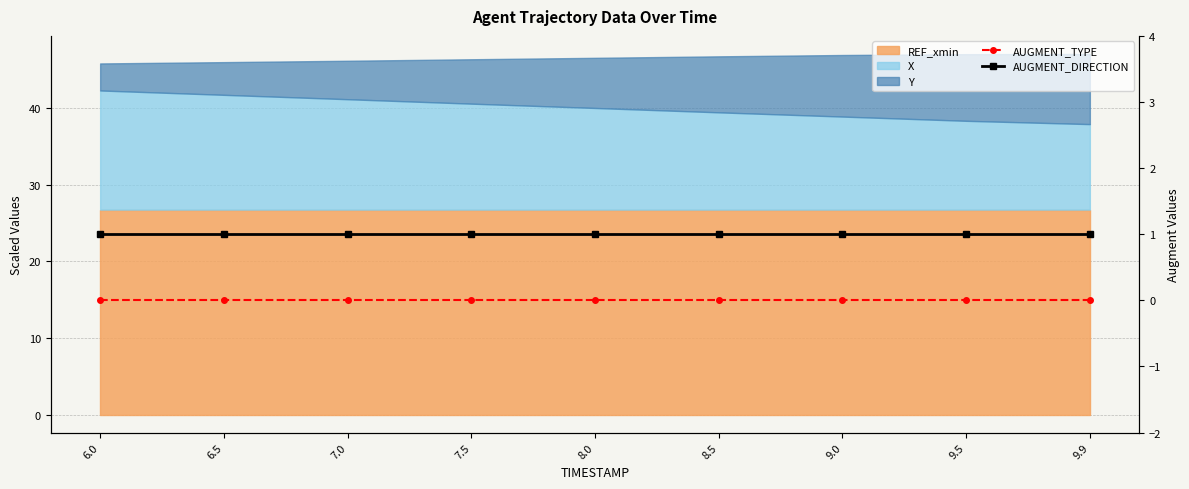

Does the chart have visible grid lines?

Yes